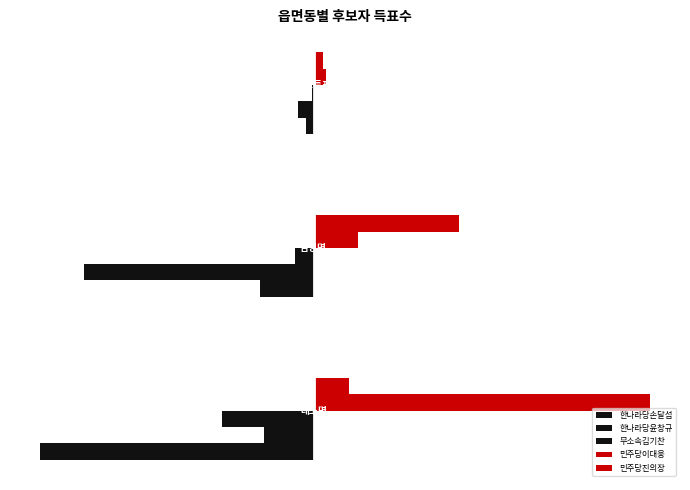

Reading right to left, what are all the values shown in this chart?

한나라당손달섭: -50	-366	-1873
한나라당윤창규: -106	-1577	-341
무소속김기찬: -15	-131	-626
민주당이대웅: 84	303	2302
민주당진의장: 61	999	241